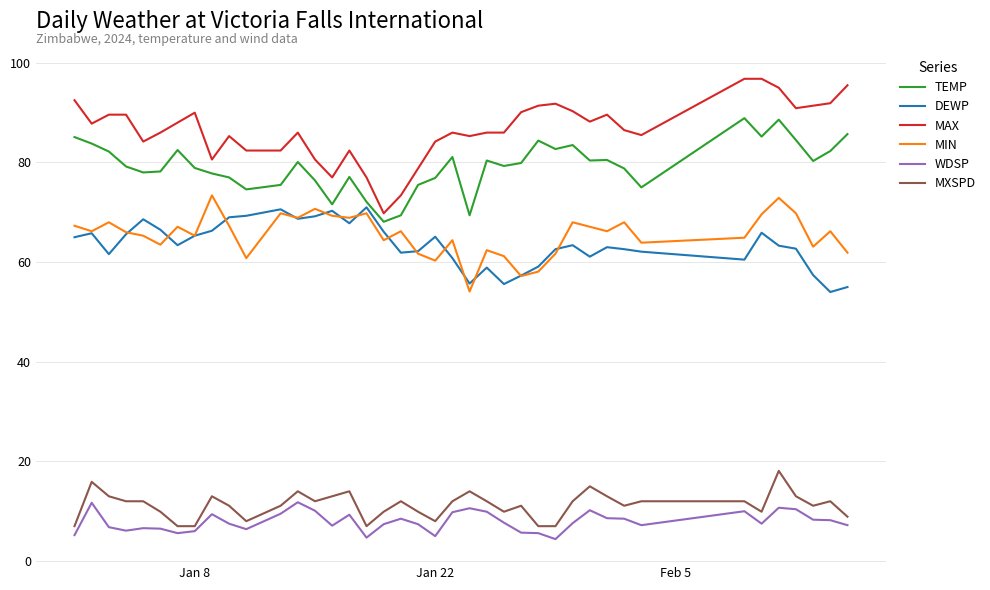

What is the minimum value for DEWP?

54.0